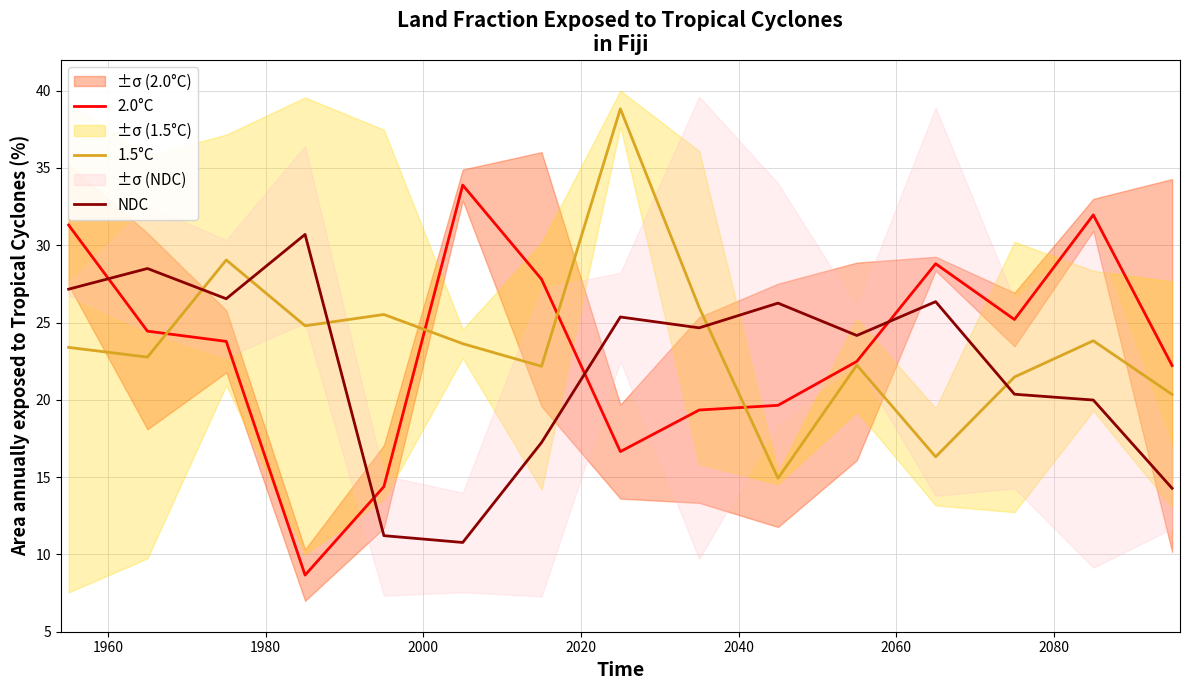

True or false: 2.0°C has more than 2 interior local peaks.

True